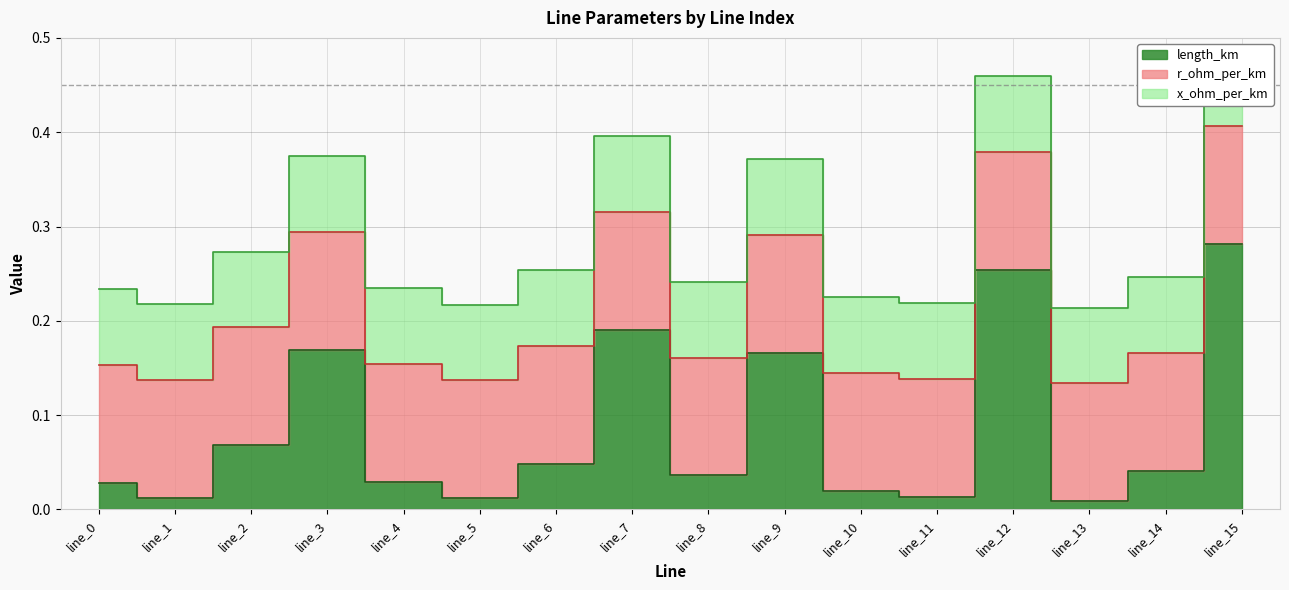

Which category has the lowest value in the length_km series?

line_13